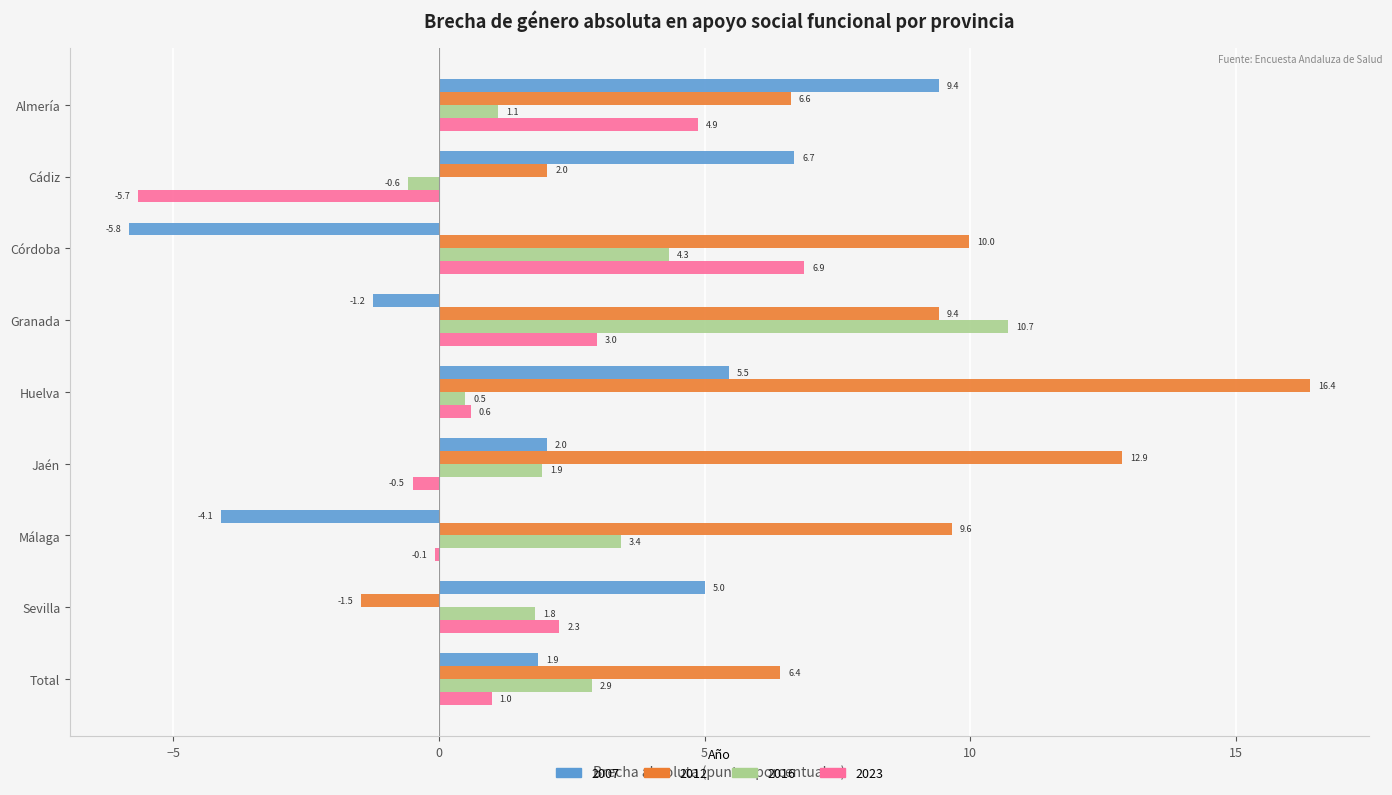

Is the value of 2012 at Málaga greater than the value of 2007 at Huelva?

Yes